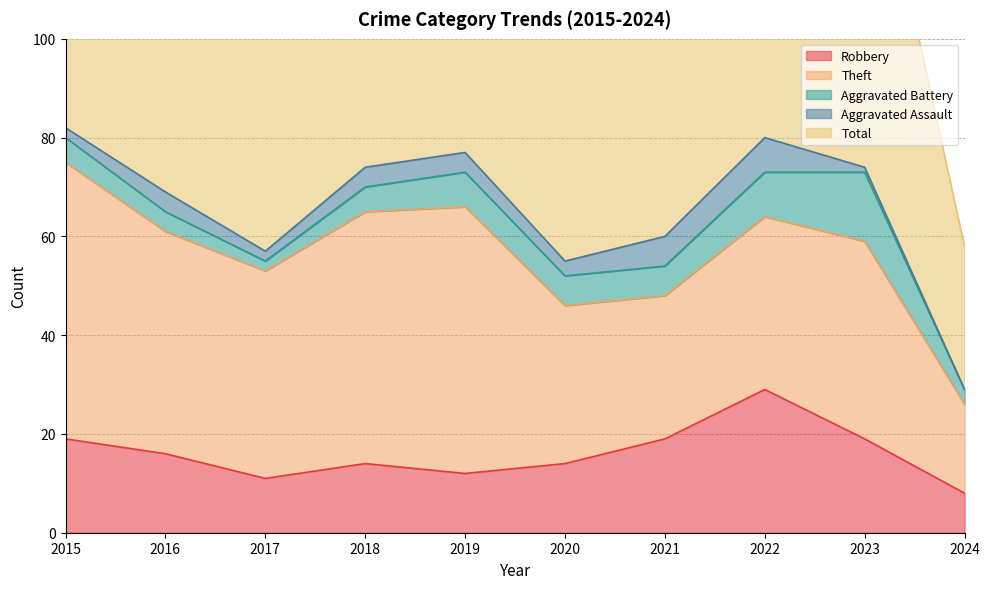

Where is the first local minimum for Aggravated Assault?

2017